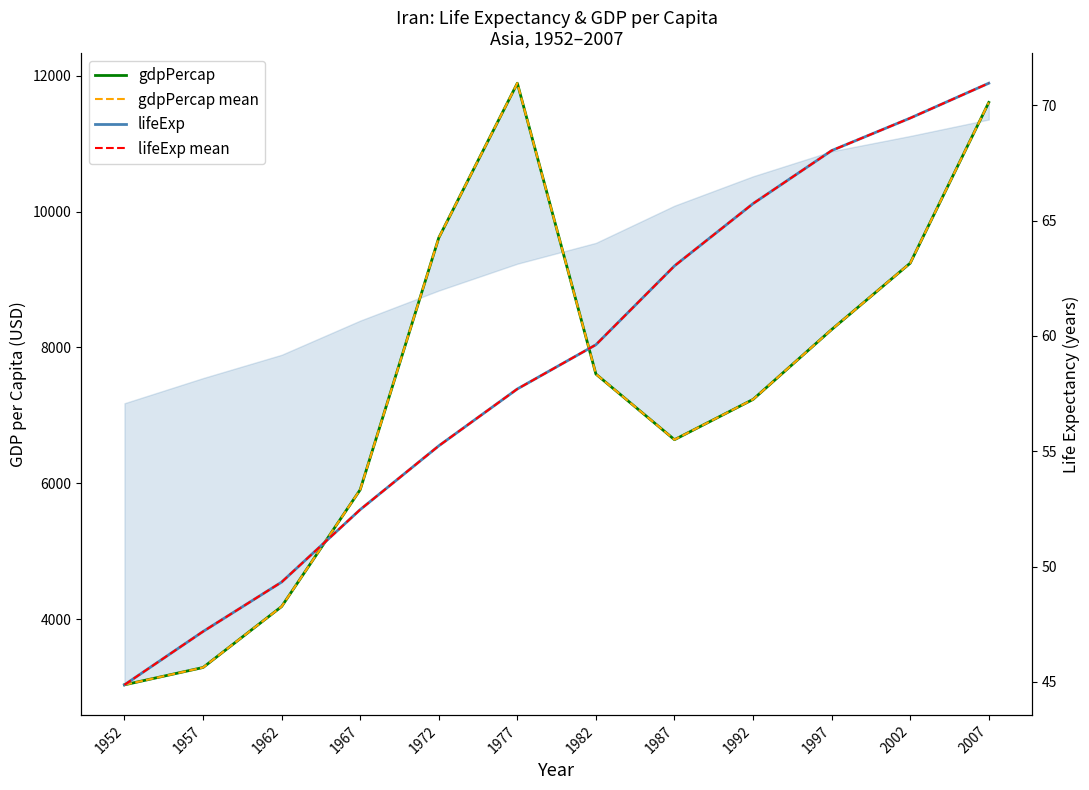

Where does the gdpPercap mean series first go above 7608?

1972